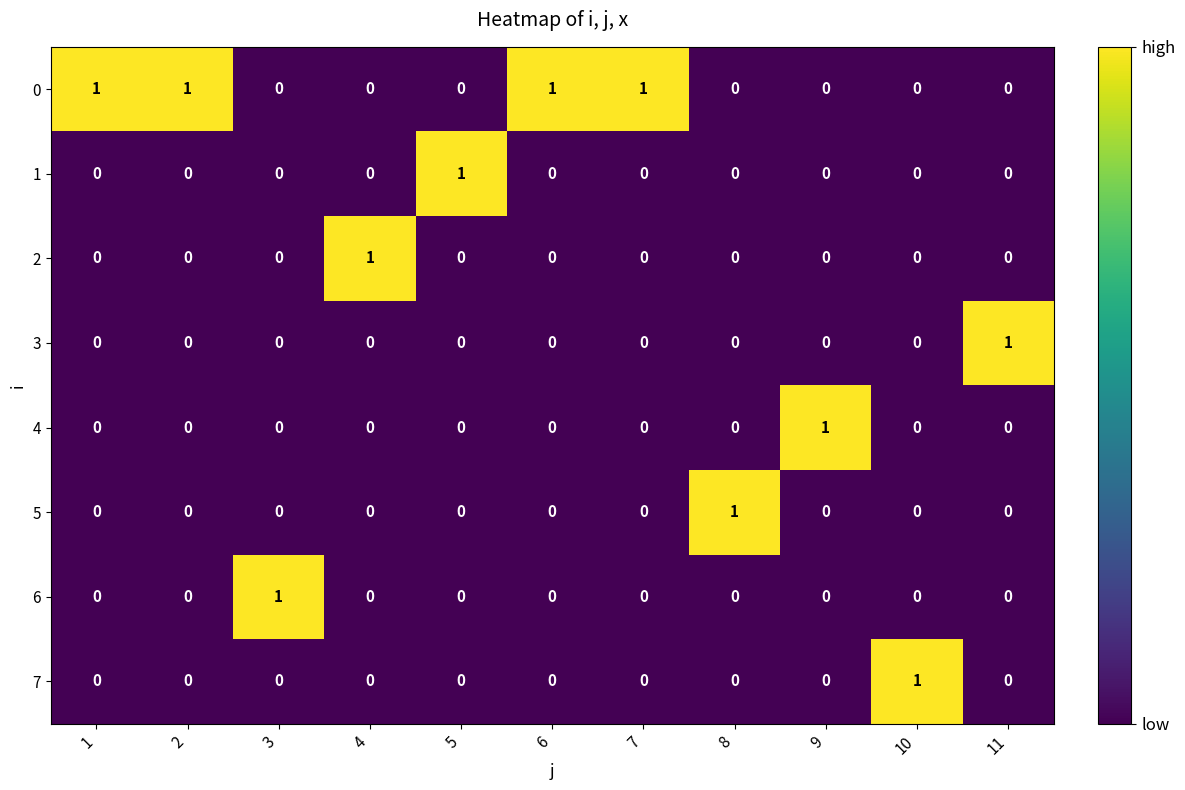

The value of 5 at 5 is 0. True or false?

True